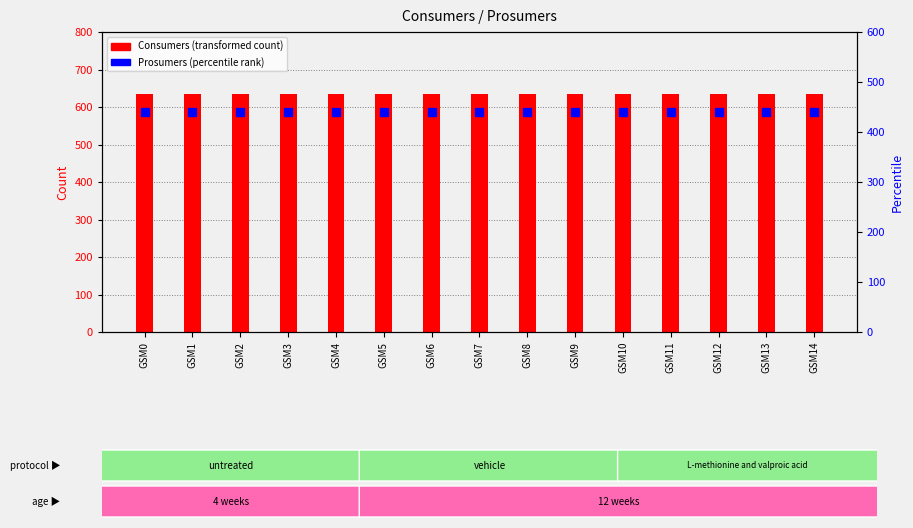

What are all the series names shown in the legend?

Consumers, Prosumers